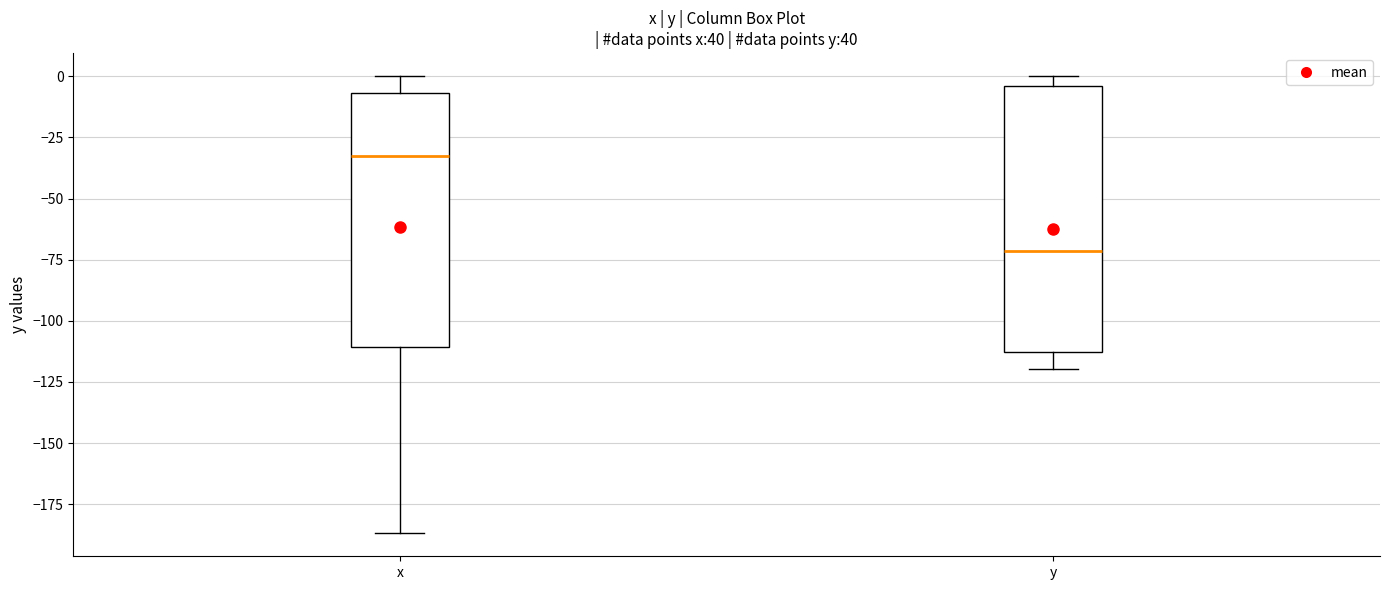

Reading left to right, read every box against the y-axis: the position of its median line, the range the box covers, and the ends of its whiskers. The values are not printed on the chart, so give them approximately, as read against the axis.

x: median -35, box -110 to -5, whiskers -185 to 0
y: median -70, box -115 to -5, whiskers -120 to 0